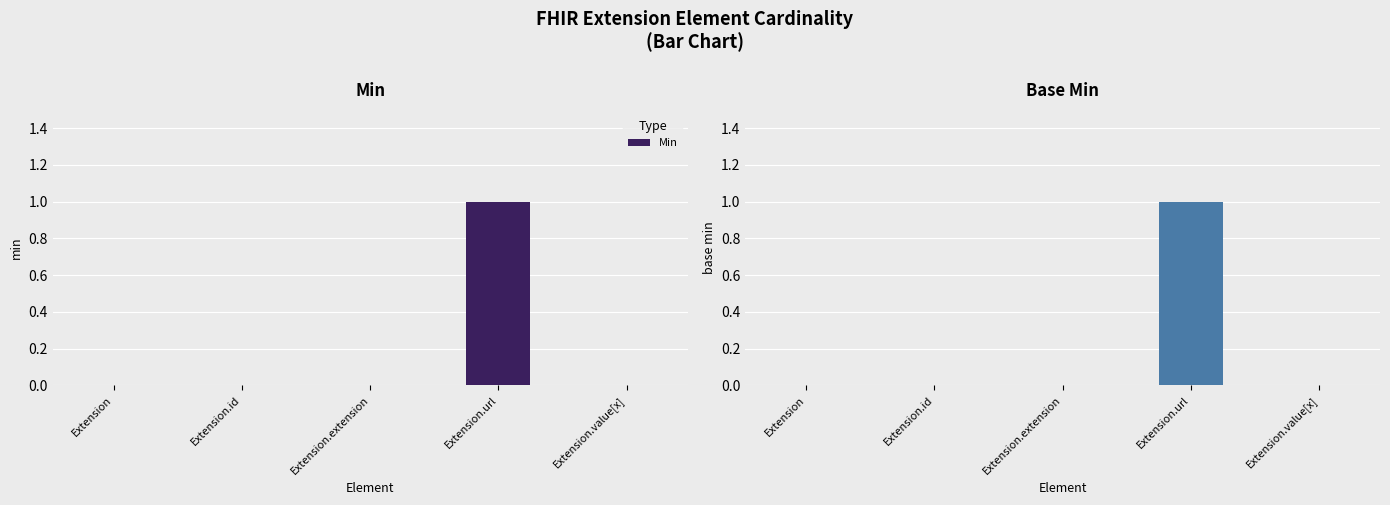

List the series in order of their peak value, highest first.

Min, Base Min